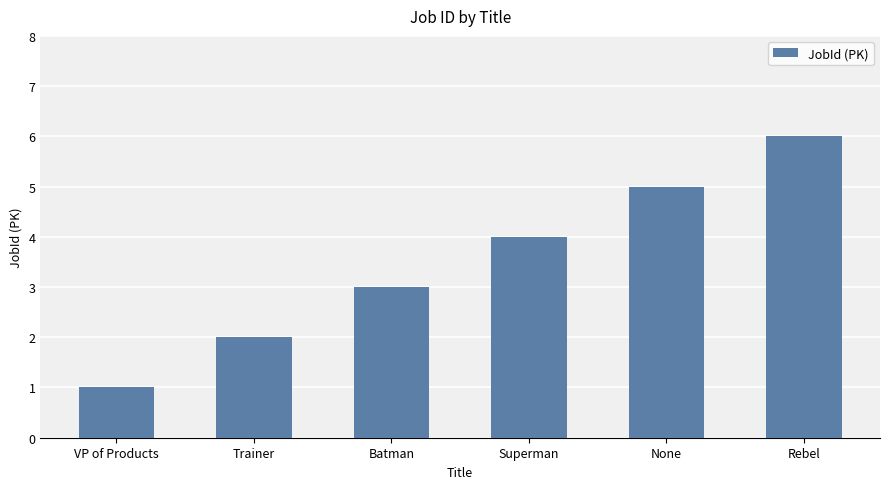

What position from the left is Superman?

4